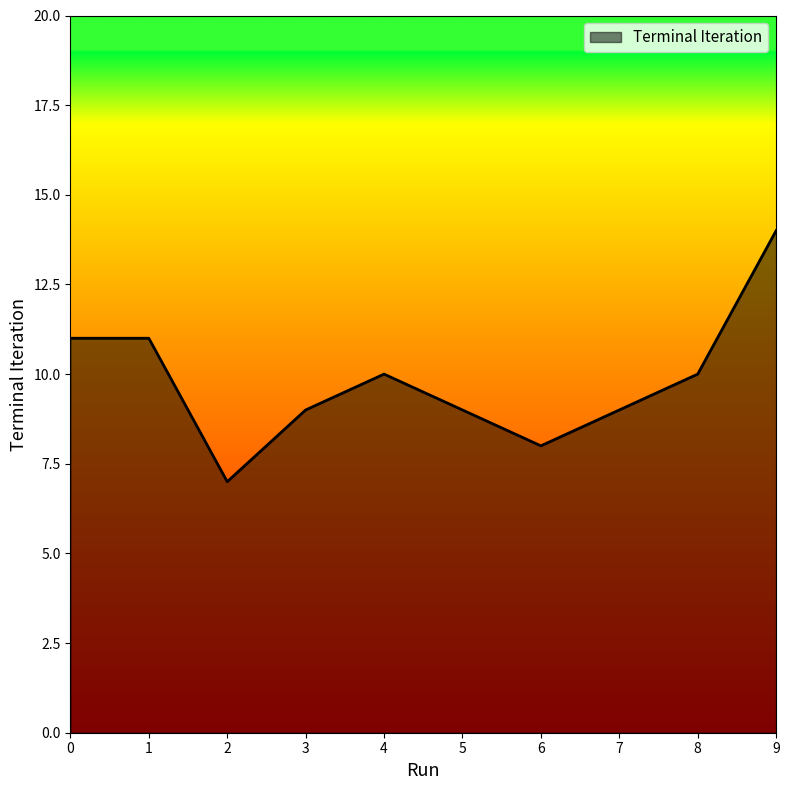

How many distinct data groups are displayed?

1